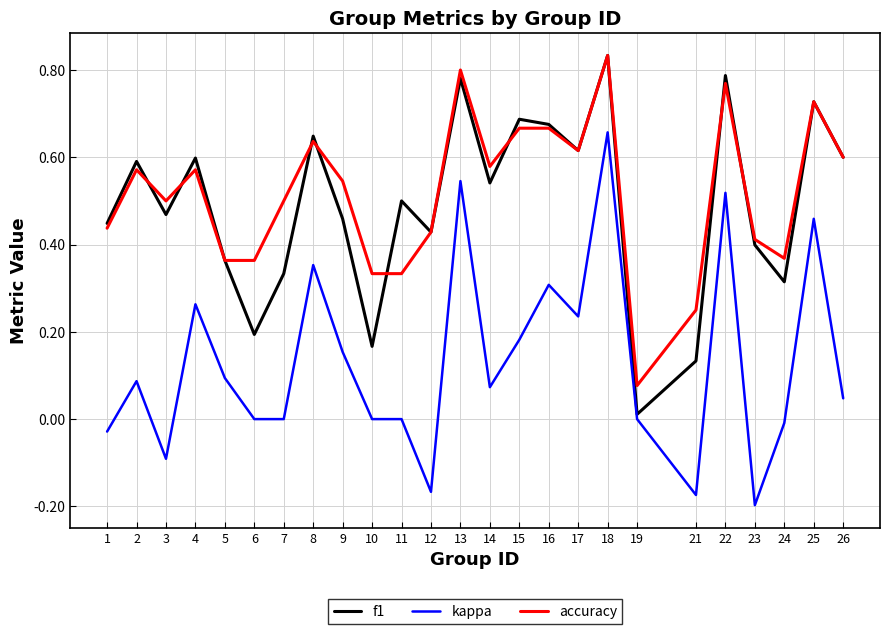

True or false: accuracy and kappa cross at least once.

False